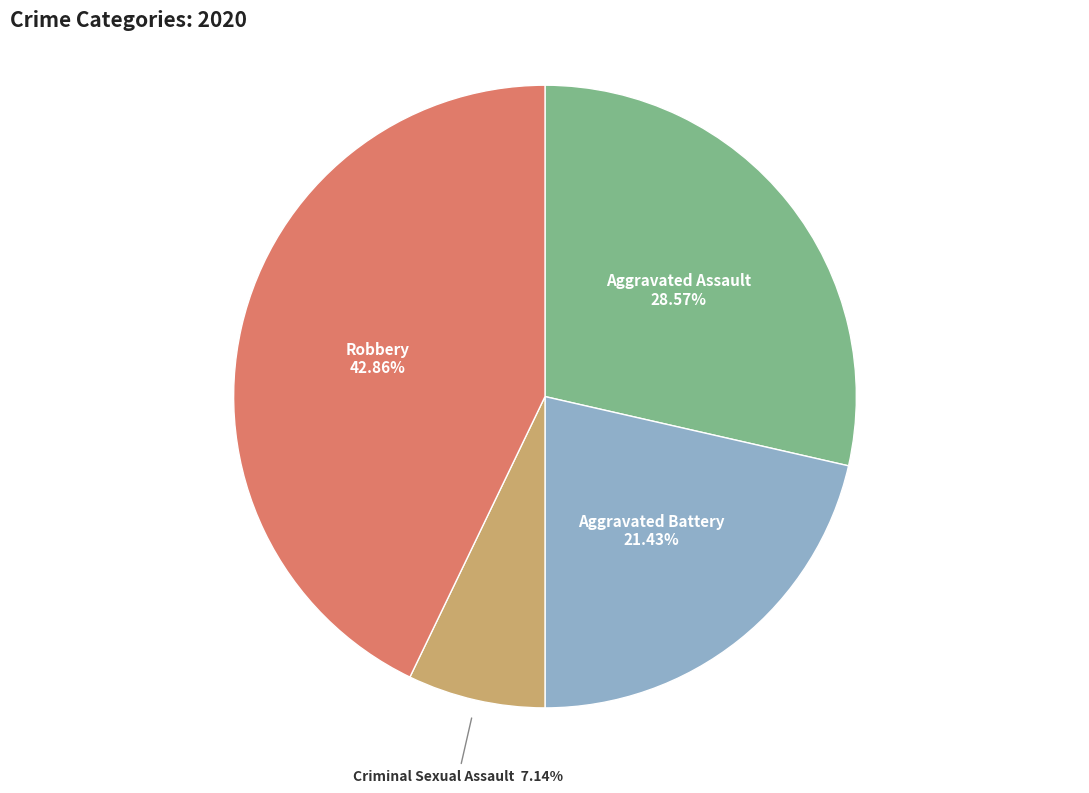

To the nearest percent, what is the average slice percentage?

25%